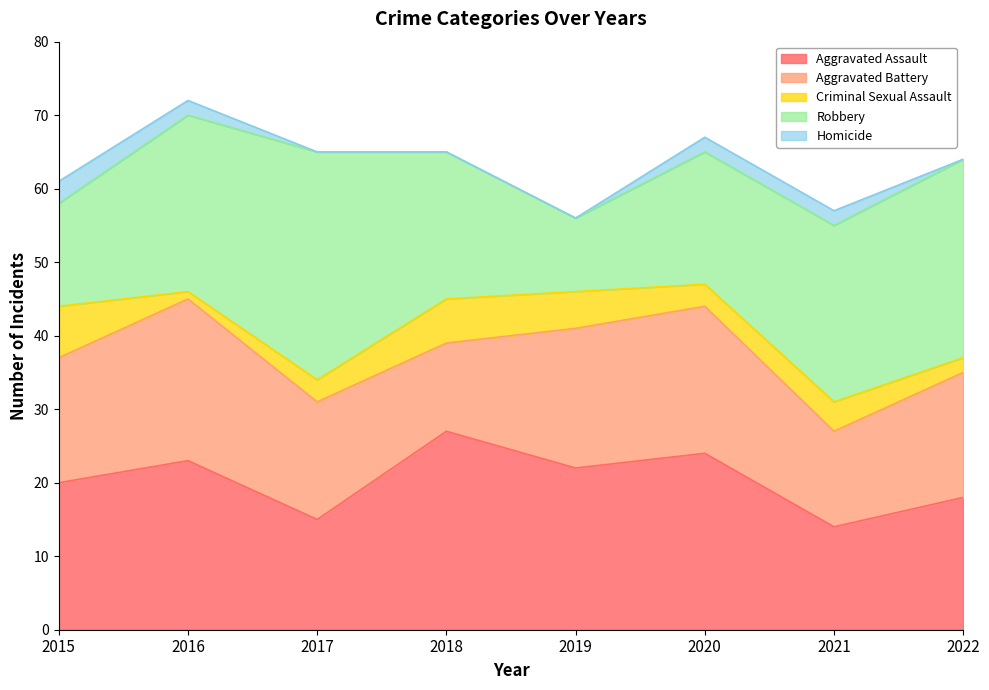

How many data points in Robbery are less than 24?

4